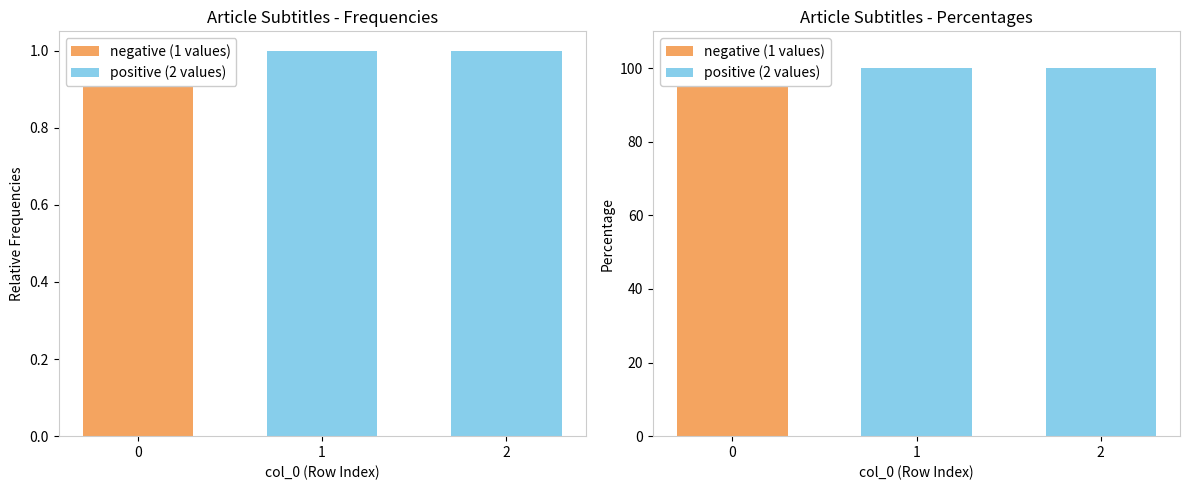

Reading right to left, what are all the values shown in this chart?

negative (1 values): 2=0	1=0	0=100
positive (2 values): 2=100	1=100	0=0